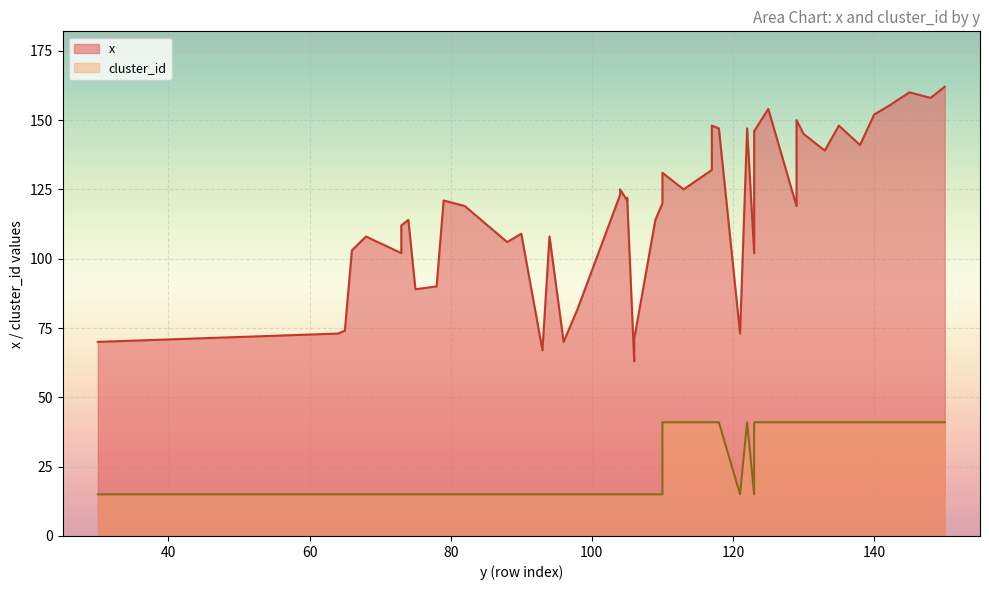

True or false: cluster_id and x (cluster 15) intersect in this chart.

False